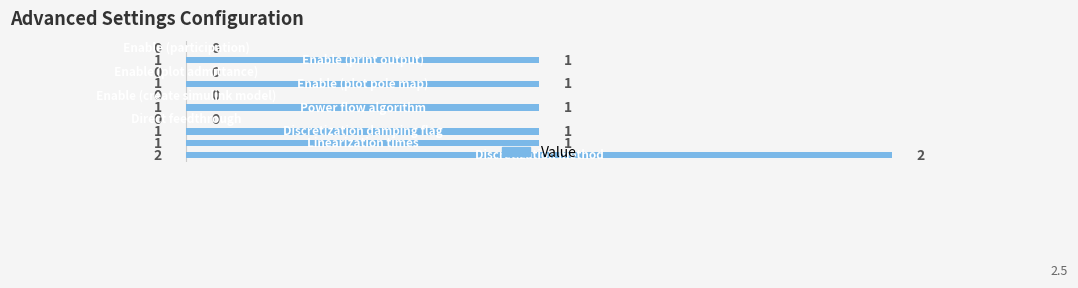

How many values are between 0 and 1?

9